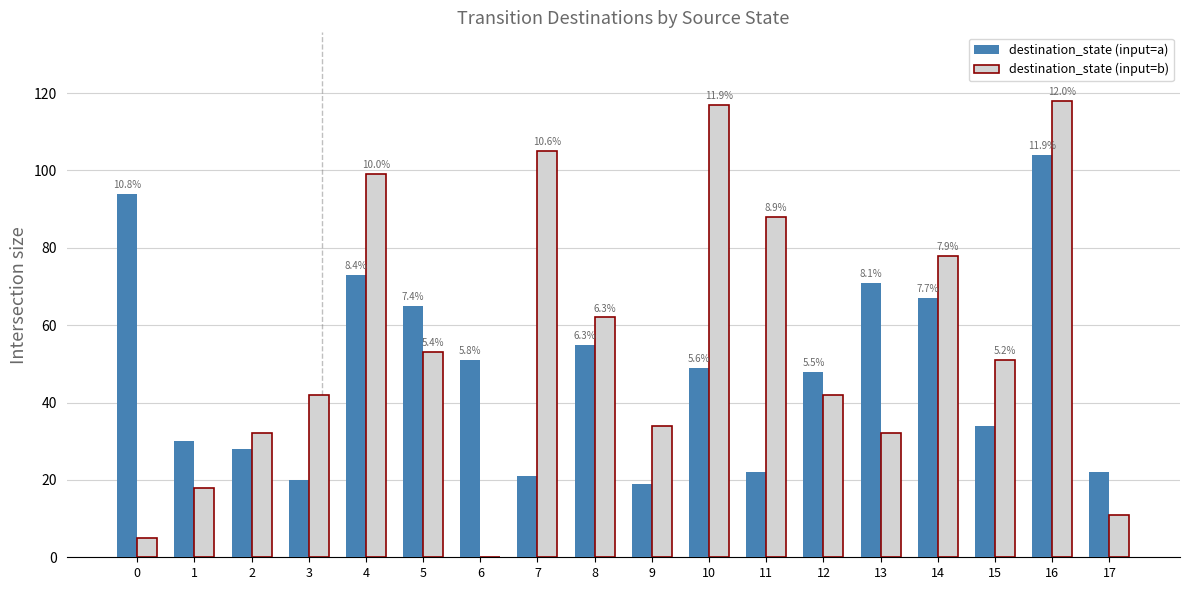

Reading left to right, list all the values displayed in this chart.

destination_state (input=a): 0=94	1=30	2=28	3=20	4=73	5=65	6=51	7=21	8=55	9=19	10=49	11=22	12=48	13=71	14=67	15=34	16=104	17=22
destination_state (input=b): 0=5	1=18	2=32	3=42	4=99	5=53	6=0	7=105	8=62	9=34	10=117	11=88	12=42	13=32	14=78	15=51	16=118	17=11